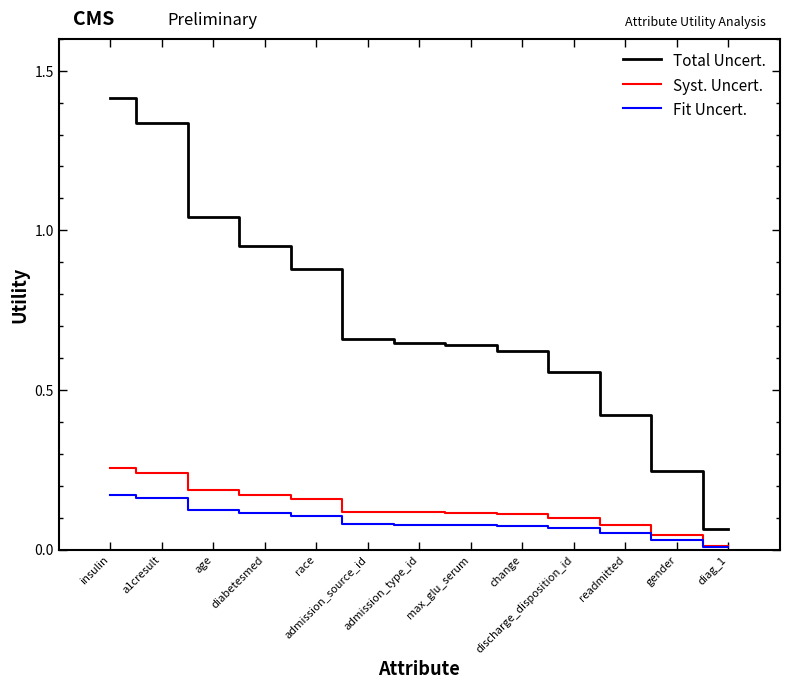

Which series has the largest total across all categories?

Total Uncert.